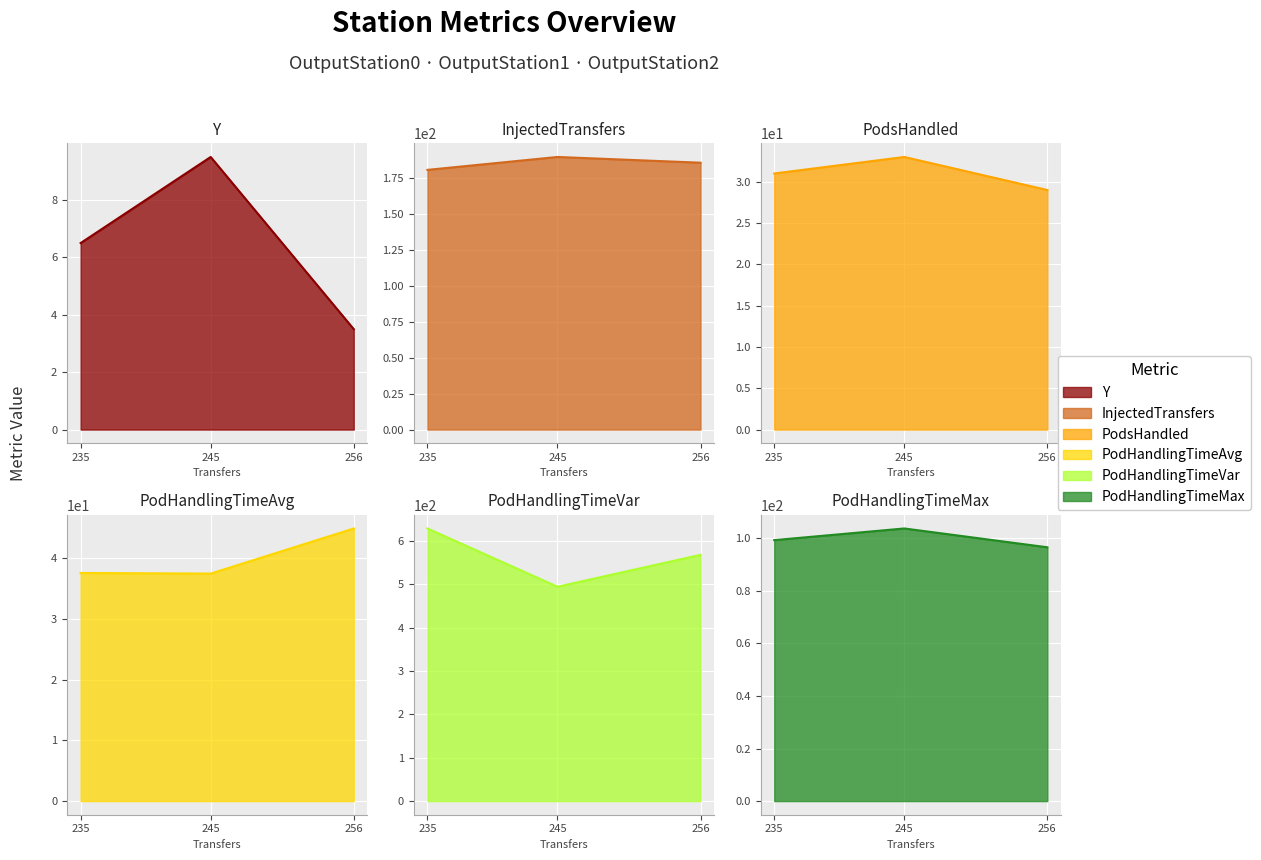

At how many categories does at least one series exceed 355?

3